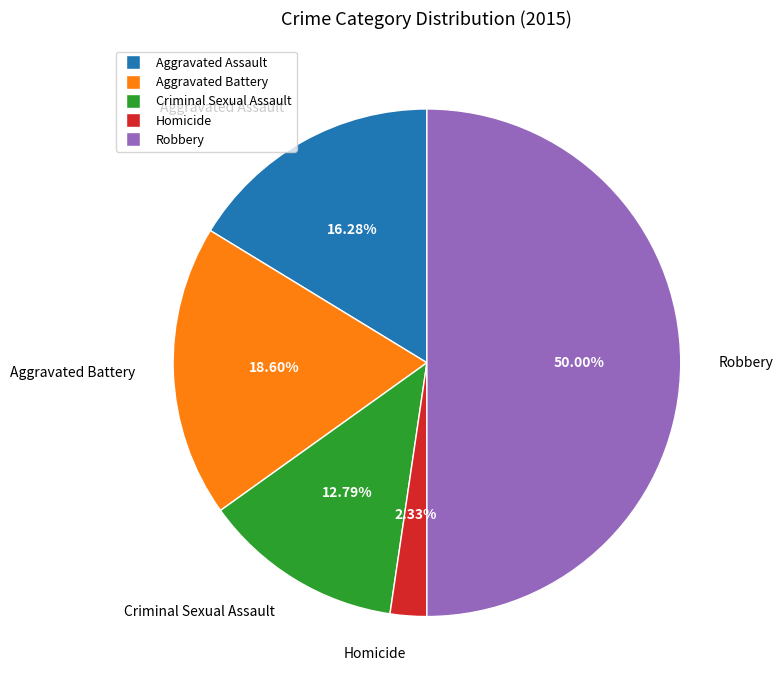

To the nearest percent, what is the average slice percentage?

20%